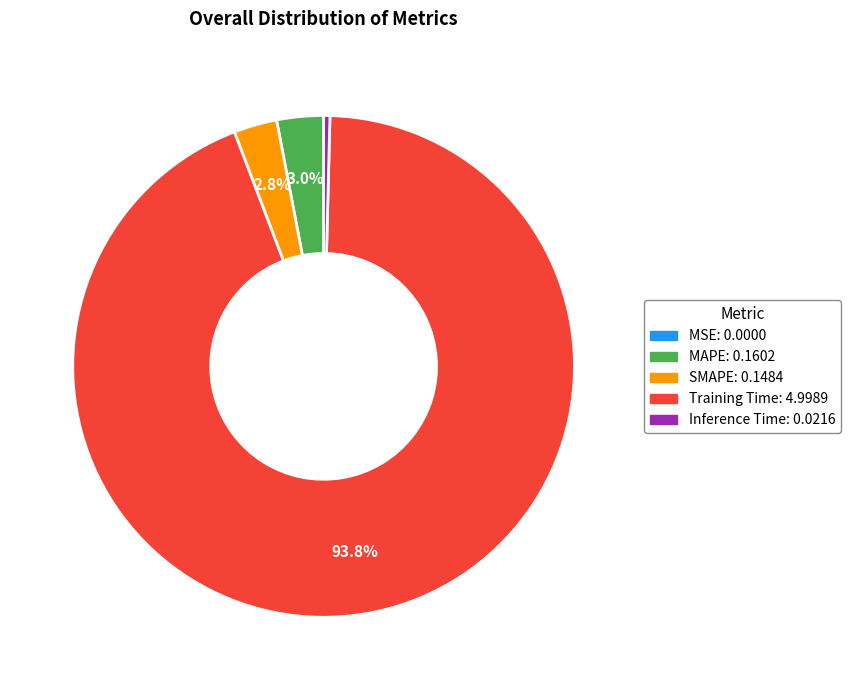

Is the sum of MAPE and Inference Time greater than half?

No